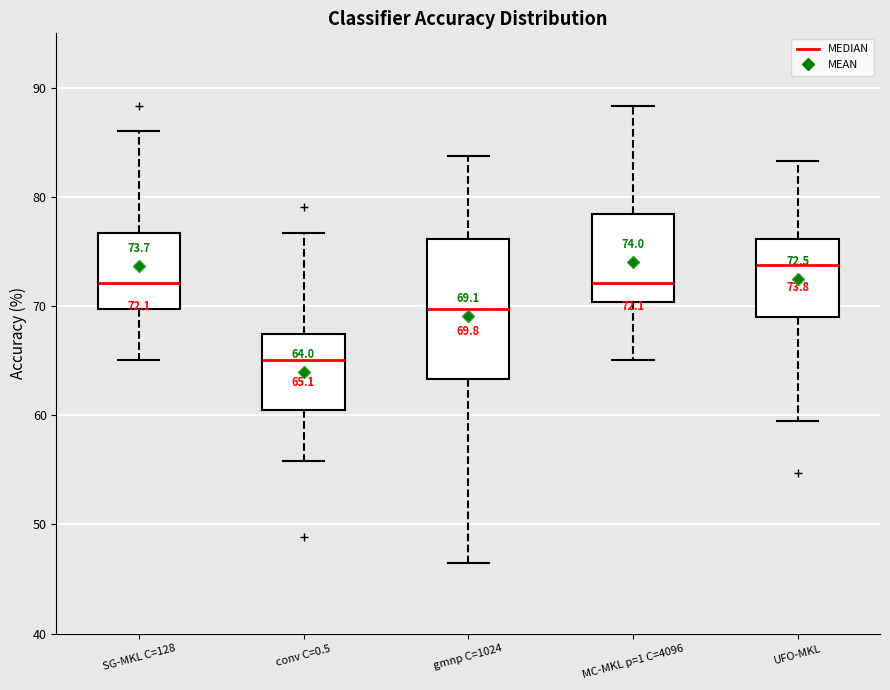

Comparing the boxes themselves (not the whiskers), which one is the tallest?

gmnp C=1024